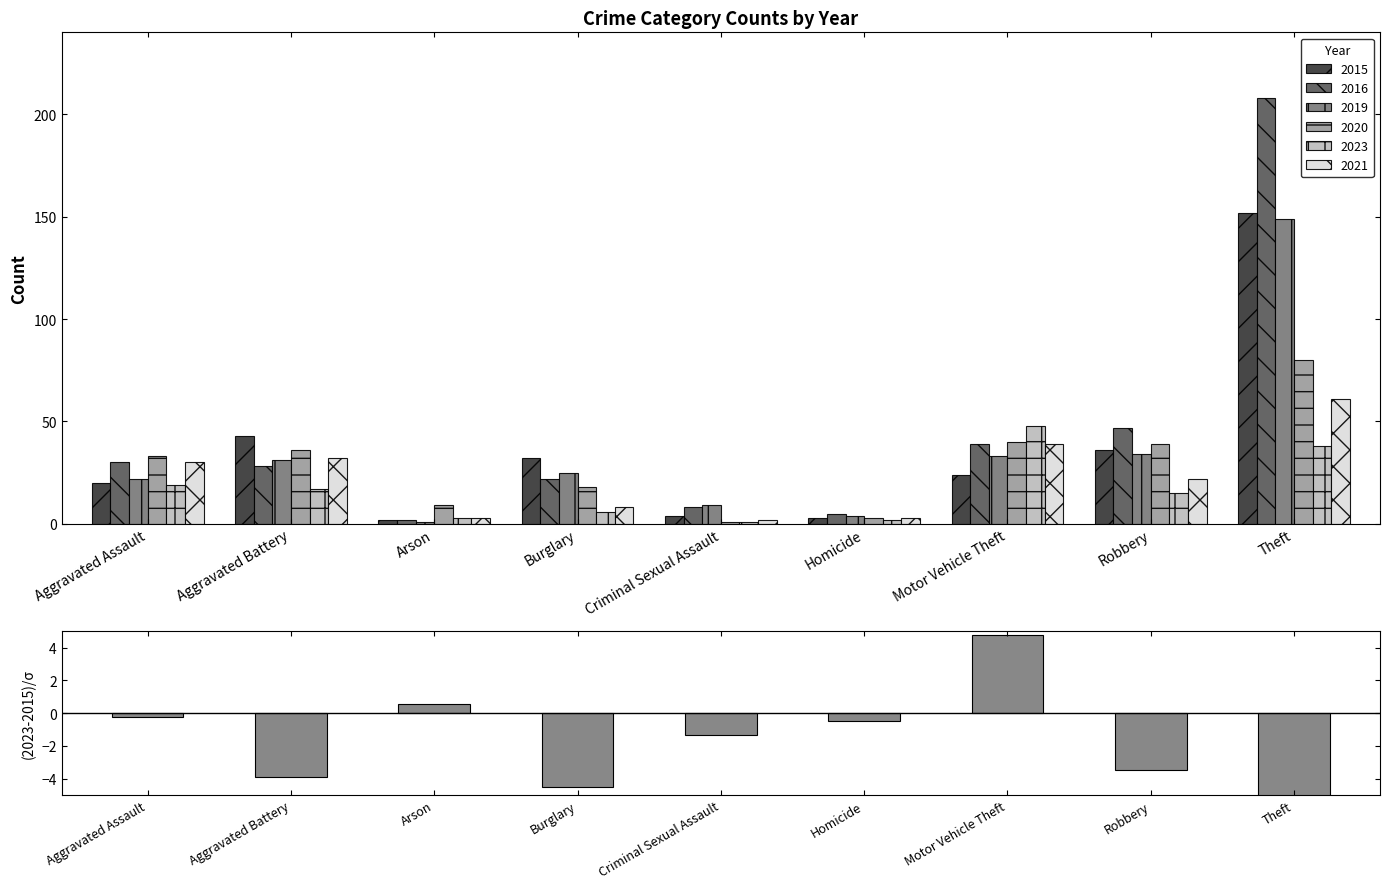

Rank the categories by value from lowest to highest.

Theft, Burglary, Aggravated Battery, Robbery, Criminal Sexual Assault, Homicide, Aggravated Assault, Arson, Motor Vehicle Theft